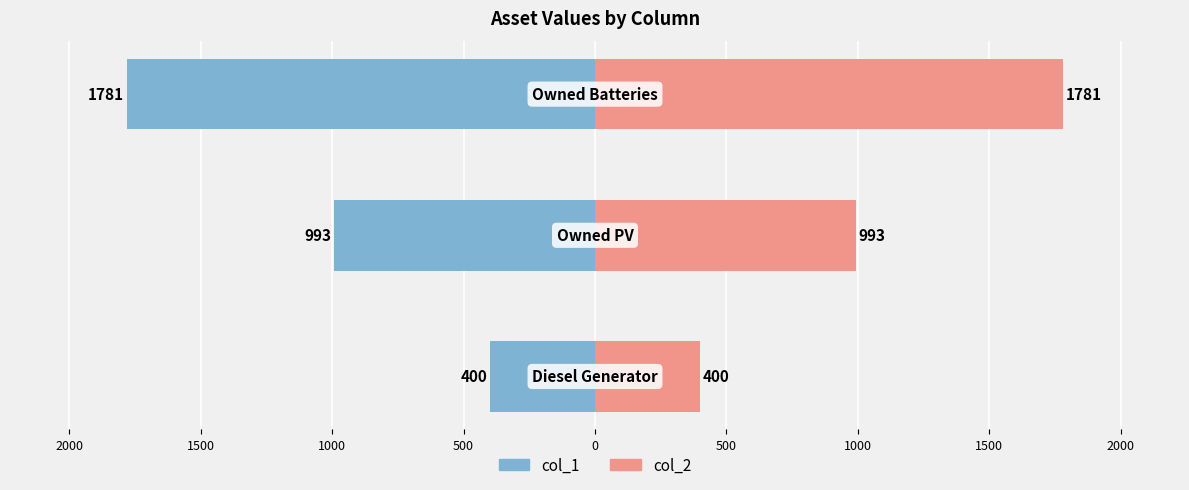

What are all the series names shown in the legend?

col_1 (left), col_2 (right)